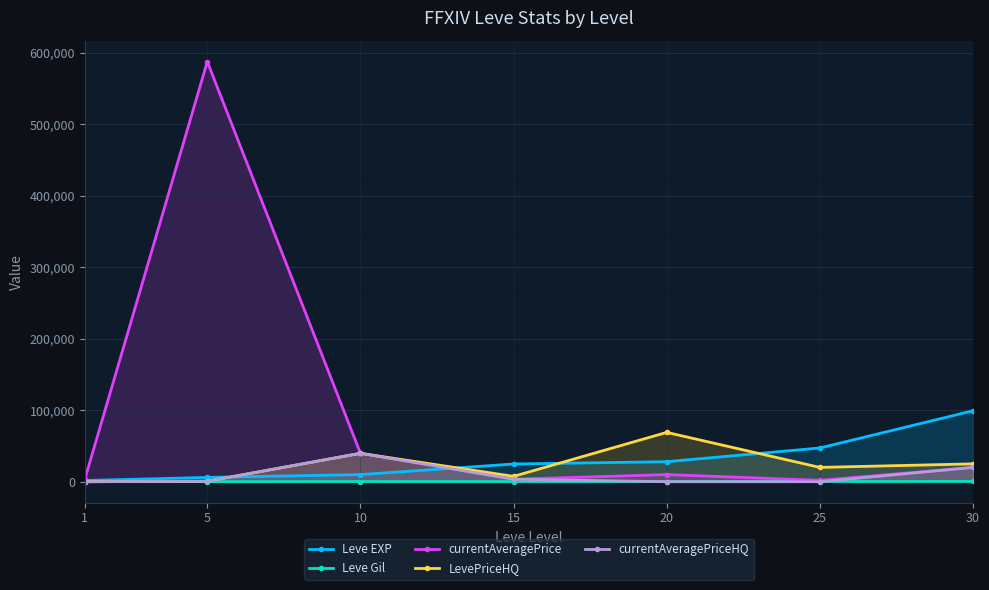

Which series has the largest range (max minus min)?

currentAveragePrice